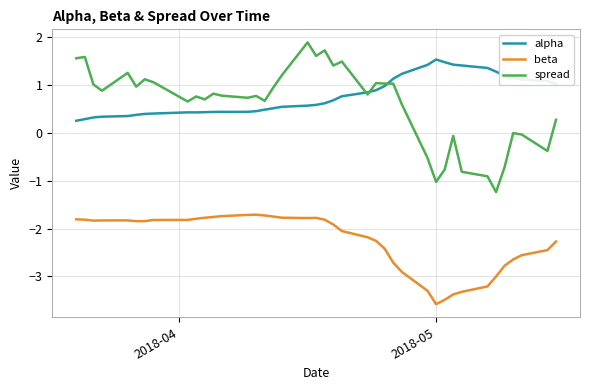

True or false: beta and alpha intersect in this chart.

False